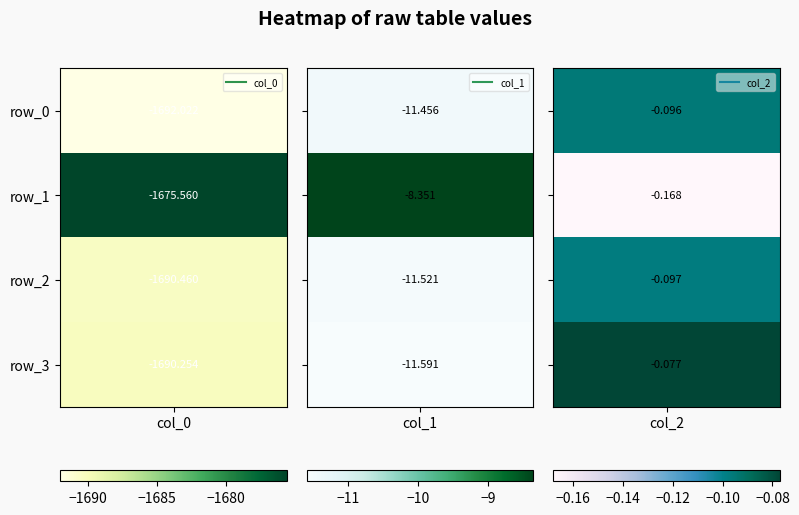

Between 0 and 1, which is larger?

1